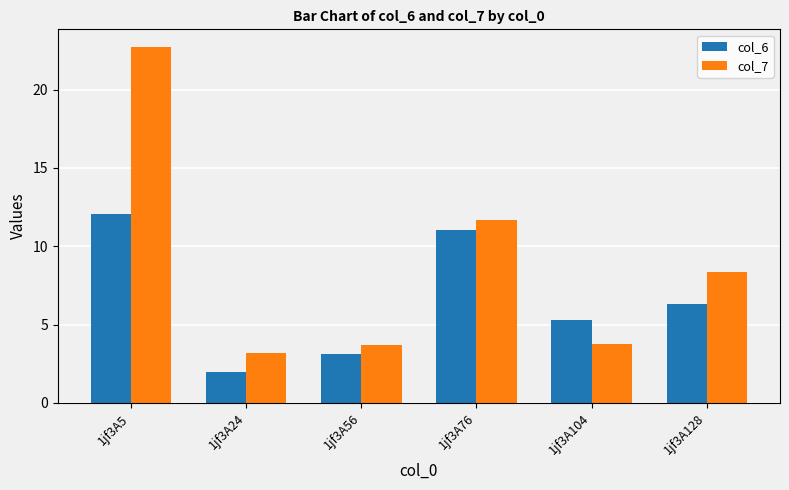

How many groups of bars are there?

6